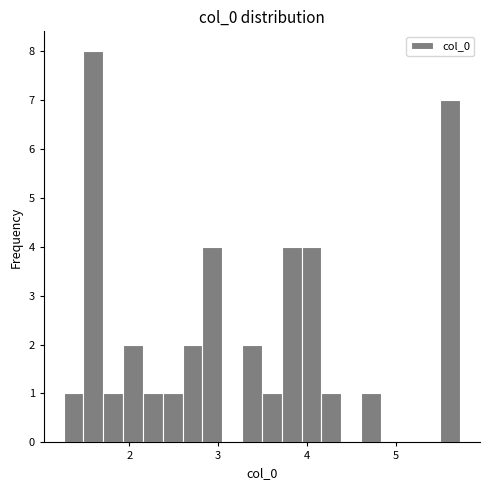

Around what value on the x-axis is the tallest bar? Give the approximate position of its centre, as read against the axis.

1.6